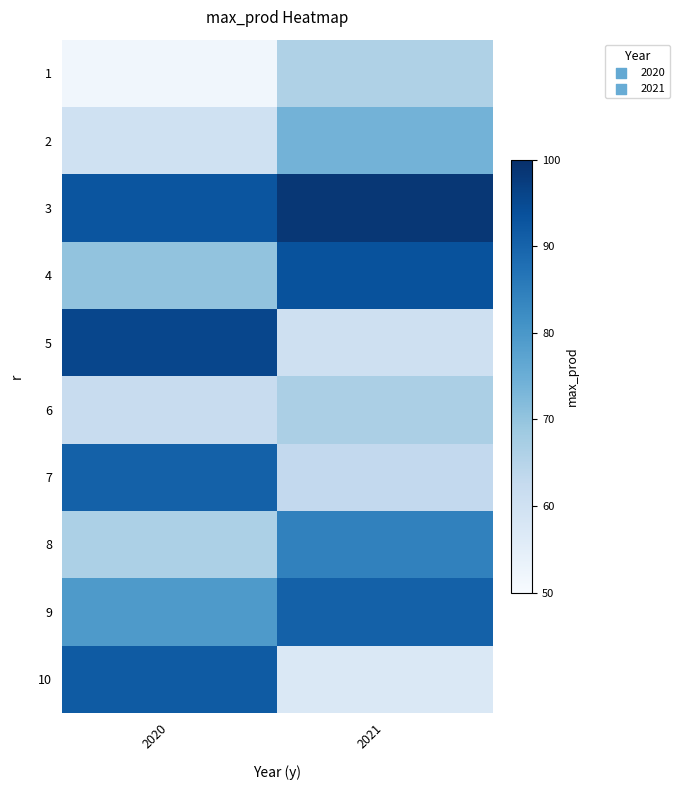

Which has a higher value, 2021 or 2020?

2021